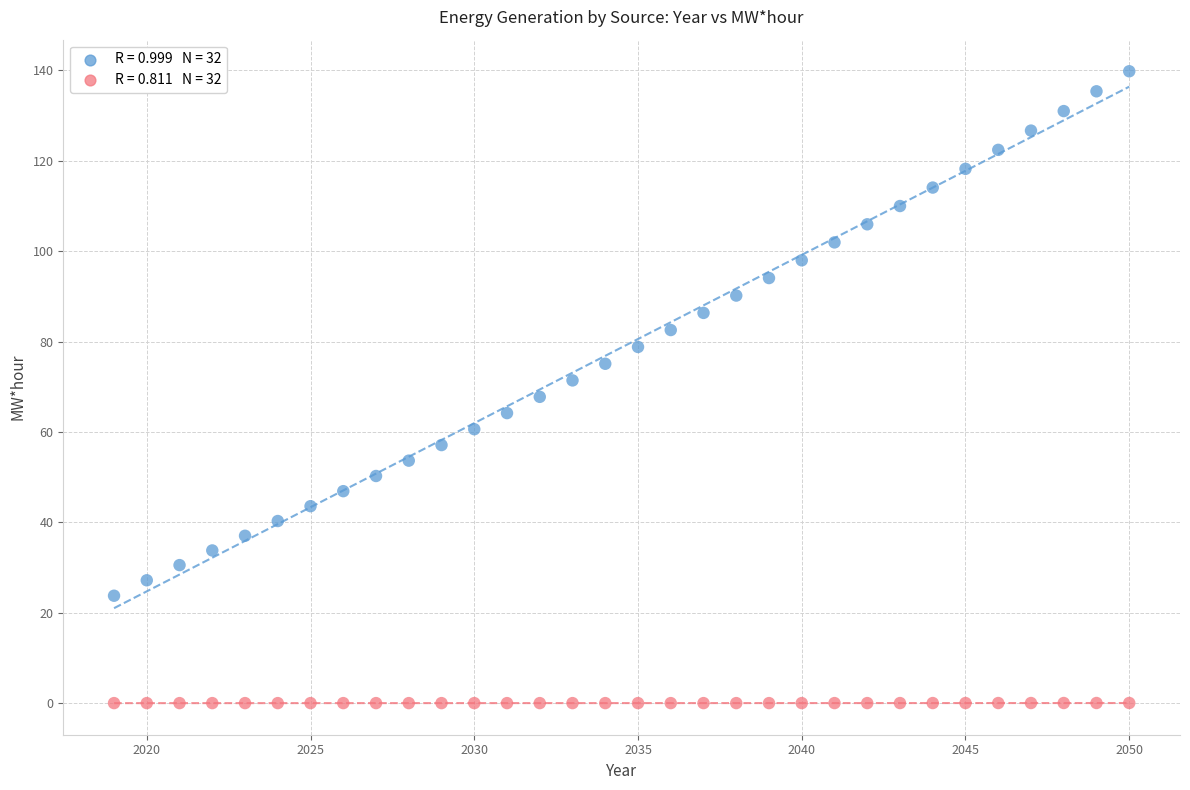

Across all data points, what is the range of X values (max minus min)?

31.0